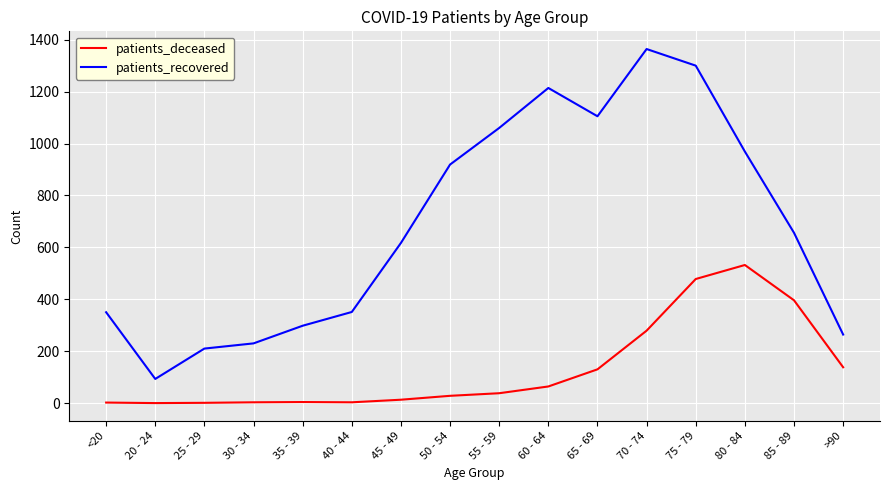

Is the value of patients_recovered at >90 greater than the value of patients_deceased at 75 - 79?

No